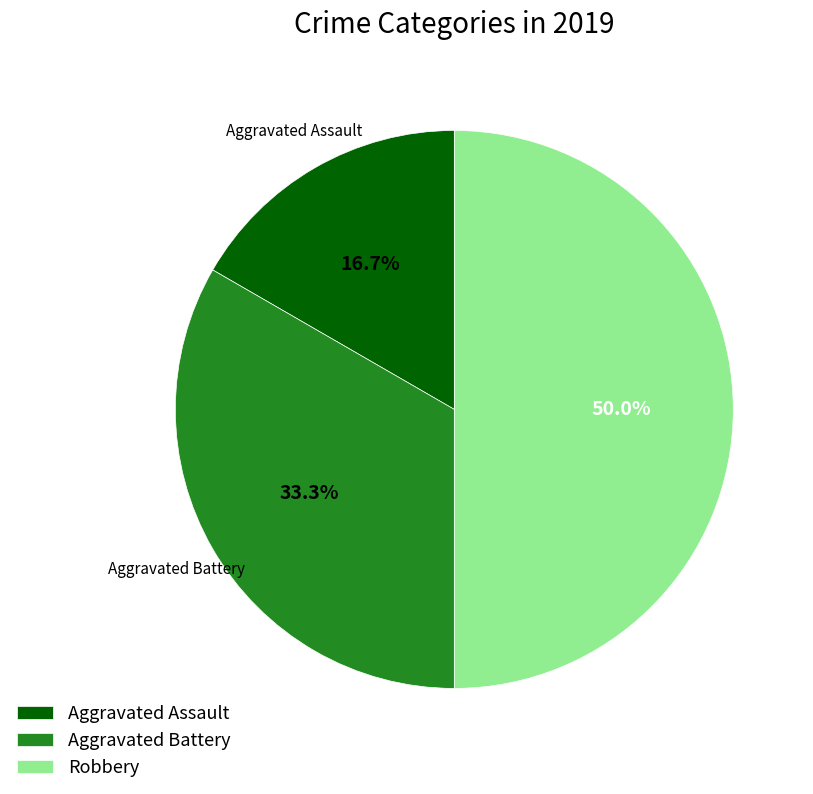

Between Aggravated Assault and Aggravated Battery, which is larger?

Aggravated Battery